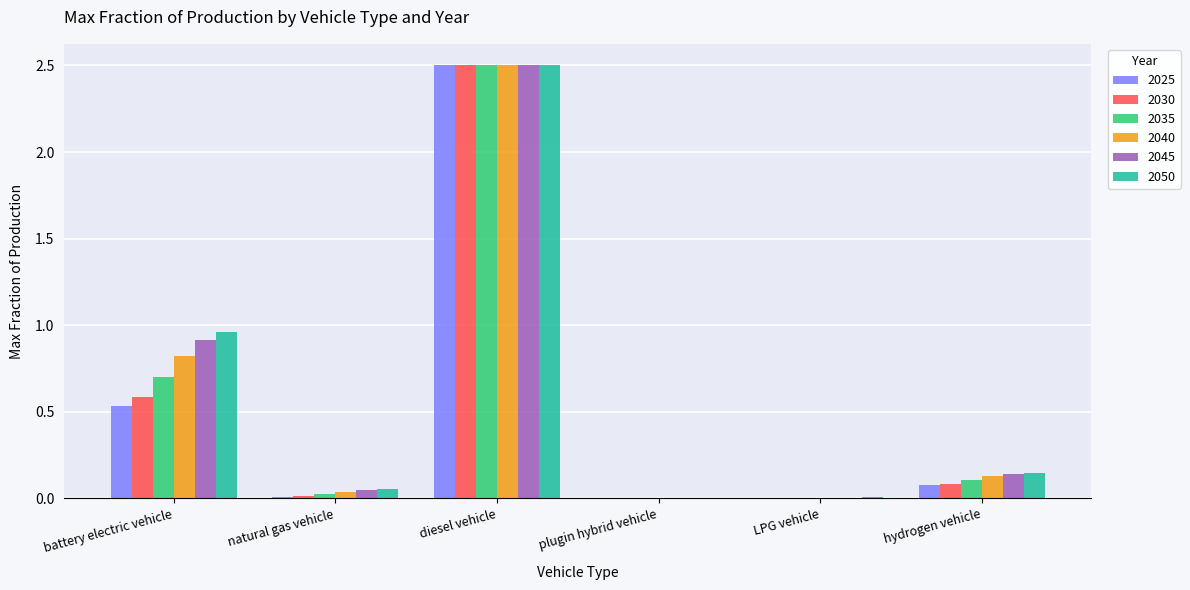

How many groups of bars are there?

6